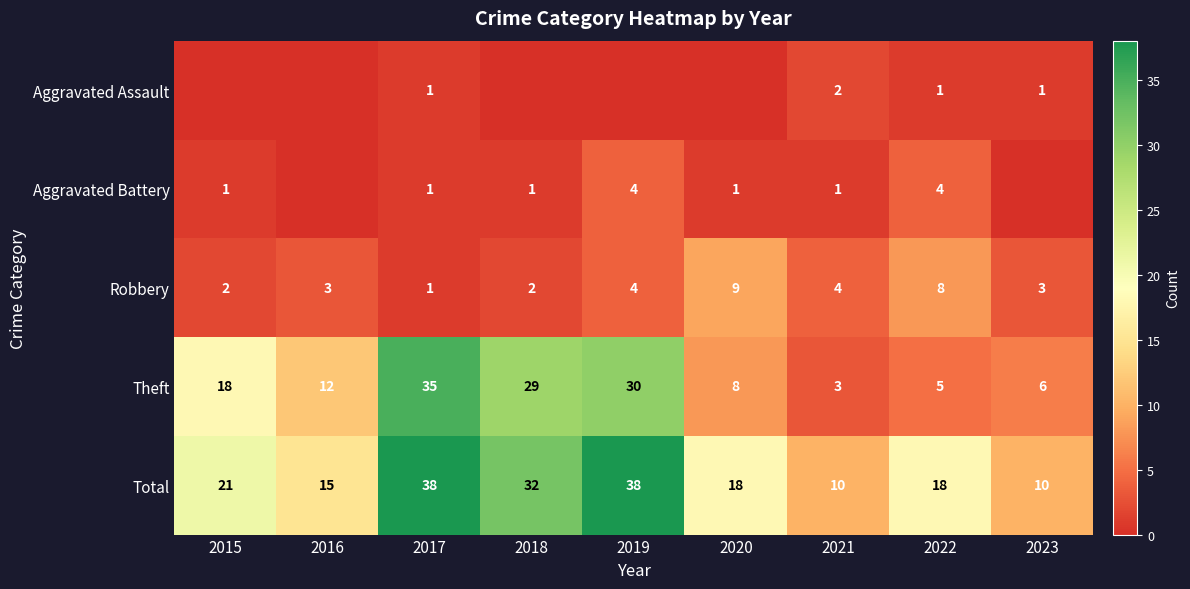

Is the value of Total at 2022 greater than the value of Theft at 2016?

Yes